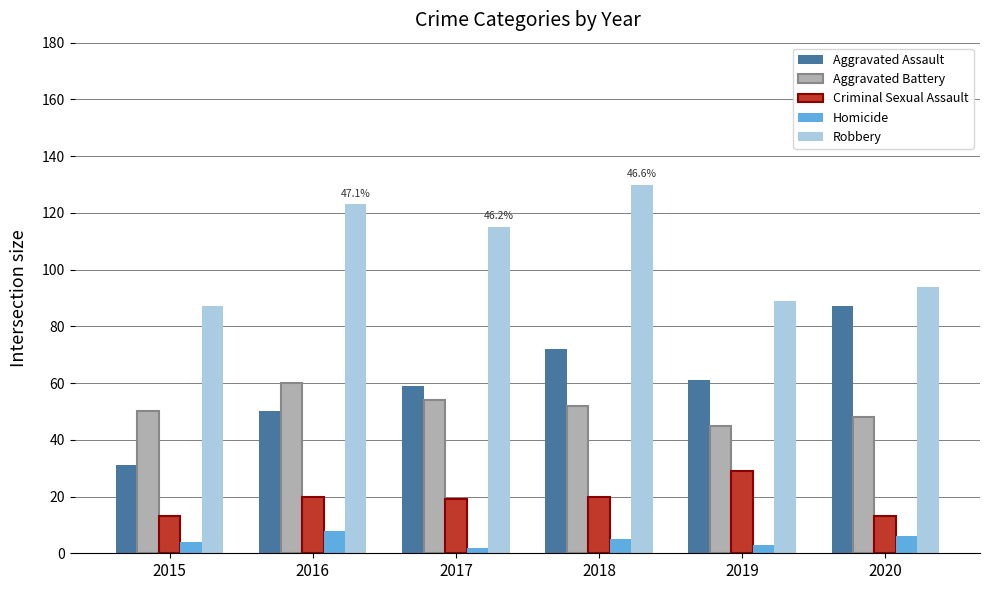

What is the average value of the Aggravated Assault series?

60